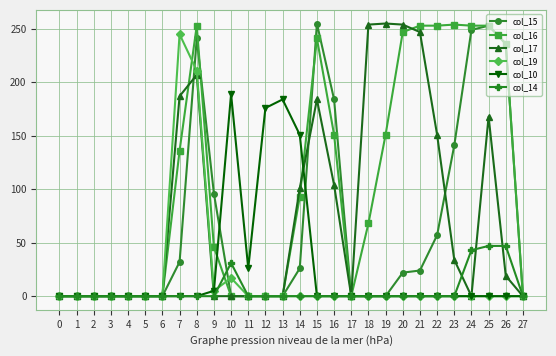

Count the number of data series in this chart.

6